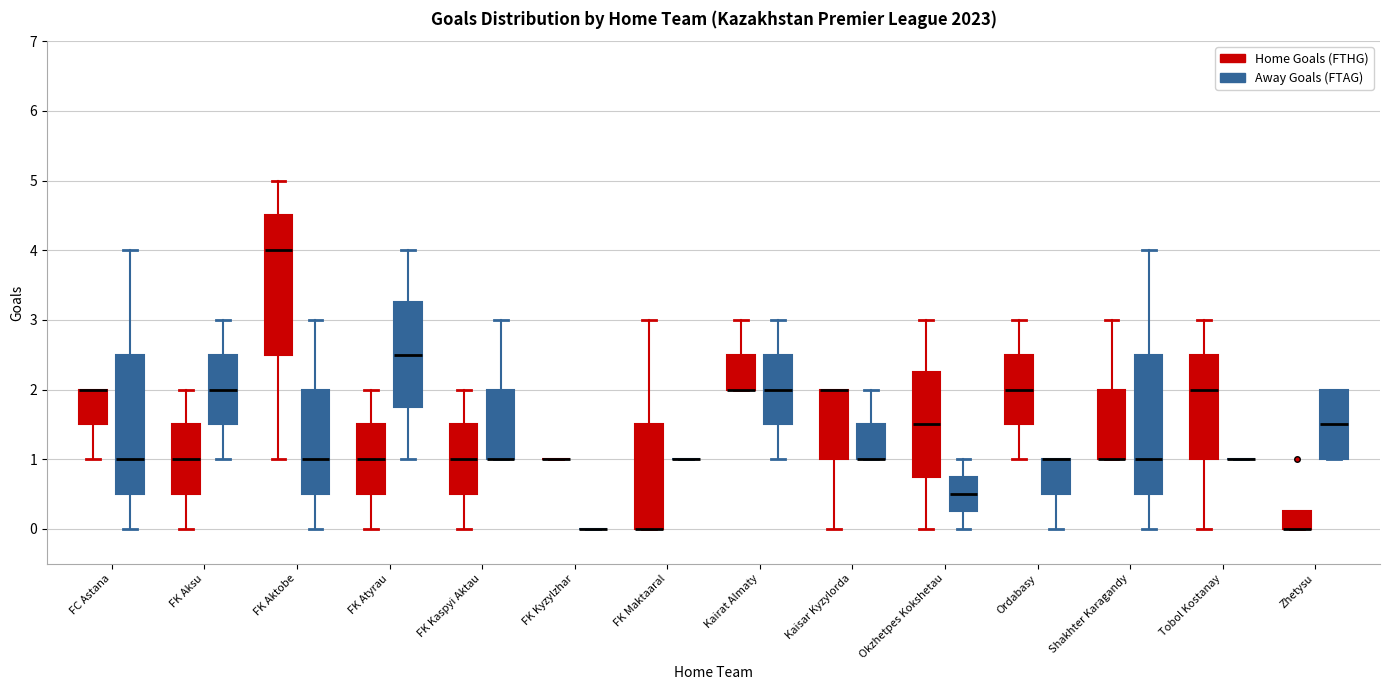

Reading left to right, transcribe this box plot: for each box, give where its median line is, the range the box spans, and where its two whiskers end, as read against the y-axis. The values are not printed on the chart, so give them approximately, as read against the axis.

FC Astana (Home Goals (FTHG)): median 2.0 (drawn on the box's upper edge), box 1.5 to 2.0, whiskers 1.0 to 2.0
FC Astana (Away Goals (FTAG)): median 1.0, box 0.5 to 2.5, whiskers 0.0 to 4.0
FK Aksu (Home Goals (FTHG)): median 1.0, box 0.5 to 1.5, whiskers 0.0 to 2.0
FK Aksu (Away Goals (FTAG)): median 2.0, box 1.5 to 2.5, whiskers 1.0 to 3.0
FK Aktobe (Home Goals (FTHG)): median 4.0, box 2.5 to 4.5, whiskers 1.0 to 5.0
FK Aktobe (Away Goals (FTAG)): median 1.0, box 0.5 to 2.0, whiskers 0.0 to 3.0
FK Atyrau (Home Goals (FTHG)): median 1.0, box 0.5 to 1.5, whiskers 0.0 to 2.0
FK Atyrau (Away Goals (FTAG)): median 2.5, box 1.8 to 3.3, whiskers 1.0 to 4.0
FK Kaspyi Aktau (Home Goals (FTHG)): median 1.0, box 0.5 to 1.5, whiskers 0.0 to 2.0
FK Kaspyi Aktau (Away Goals (FTAG)): median 1.0 (drawn on the box's lower edge), box 1.0 to 2.0, whiskers 1.0 to 3.0
FK Kyzylzhar (Home Goals (FTHG)): box collapsed to a line at 1.0, whiskers 1.0 to 1.0
FK Kyzylzhar (Away Goals (FTAG)): box collapsed to a line at 0.0, whiskers 0.0 to 0.0
FK Maktaaral (Home Goals (FTHG)): median 0.0 (drawn on the box's lower edge), box 0.0 to 1.5, whiskers 0.0 to 3.0
FK Maktaaral (Away Goals (FTAG)): box collapsed to a line at 1.0, whiskers 1.0 to 1.0
Kairat Almaty (Home Goals (FTHG)): median 2.0 (drawn on the box's lower edge), box 2.0 to 2.5, whiskers 2.0 to 3.0
Kairat Almaty (Away Goals (FTAG)): median 2.0, box 1.5 to 2.5, whiskers 1.0 to 3.0
Kaisar Kyzylorda (Home Goals (FTHG)): median 2.0 (drawn on the box's upper edge), box 1.0 to 2.0, whiskers 0.0 to 2.0
Kaisar Kyzylorda (Away Goals (FTAG)): median 1.0 (drawn on the box's lower edge), box 1.0 to 1.5, whiskers 1.0 to 2.0
Okzhetpes Kokshetau (Home Goals (FTHG)): median 1.5, box 0.8 to 2.3, whiskers 0.0 to 3.0
Okzhetpes Kokshetau (Away Goals (FTAG)): median 0.5, box 0.3 to 0.8, whiskers 0.0 to 1.0
Ordabasy (Home Goals (FTHG)): median 2.0, box 1.5 to 2.5, whiskers 1.0 to 3.0
Ordabasy (Away Goals (FTAG)): median 1.0 (drawn on the box's upper edge), box 0.5 to 1.0, whiskers 0.0 to 1.0
Shakhter Karagandy (Home Goals (FTHG)): median 1.0 (drawn on the box's lower edge), box 1.0 to 2.0, whiskers 1.0 to 3.0
Shakhter Karagandy (Away Goals (FTAG)): median 1.0, box 0.5 to 2.5, whiskers 0.0 to 4.0
Tobol Kostanay (Home Goals (FTHG)): median 2.0, box 1.0 to 2.5, whiskers 0.0 to 3.0
Tobol Kostanay (Away Goals (FTAG)): box collapsed to a line at 1.0, whiskers 1.0 to 1.0
Zhetysu (Home Goals (FTHG)): median 0.0 (drawn on the box's lower edge), box 0.0 to 0.3, whiskers 0.0 to 0.3
Zhetysu (Away Goals (FTAG)): median 1.5, box 1.0 to 2.0, whiskers 1.0 to 2.0